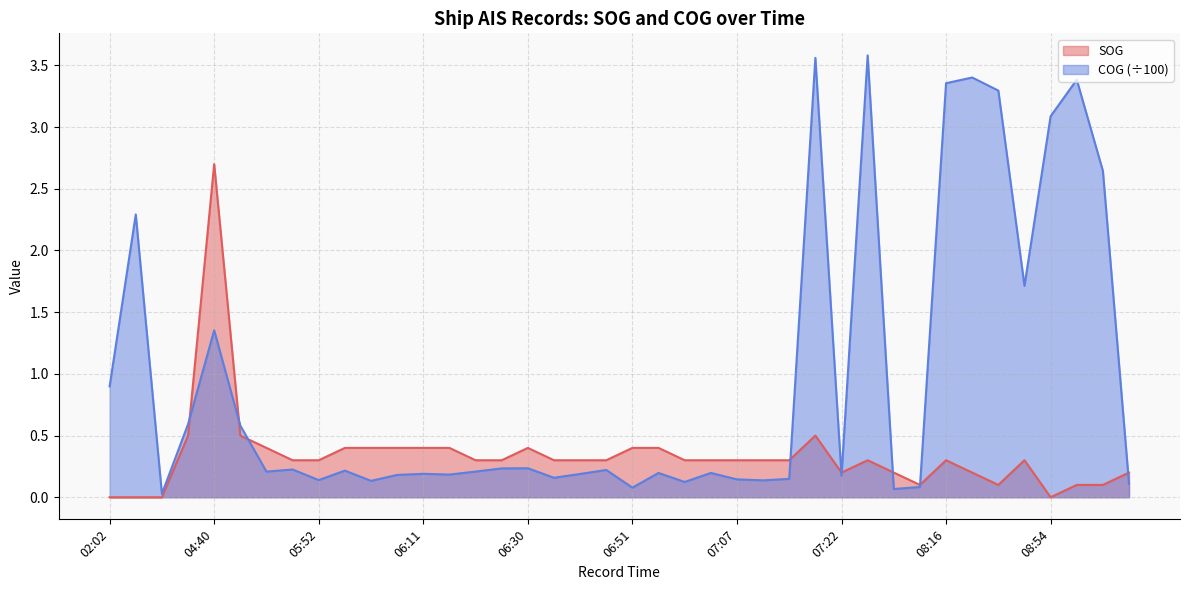

How many series are shown in this chart?

2